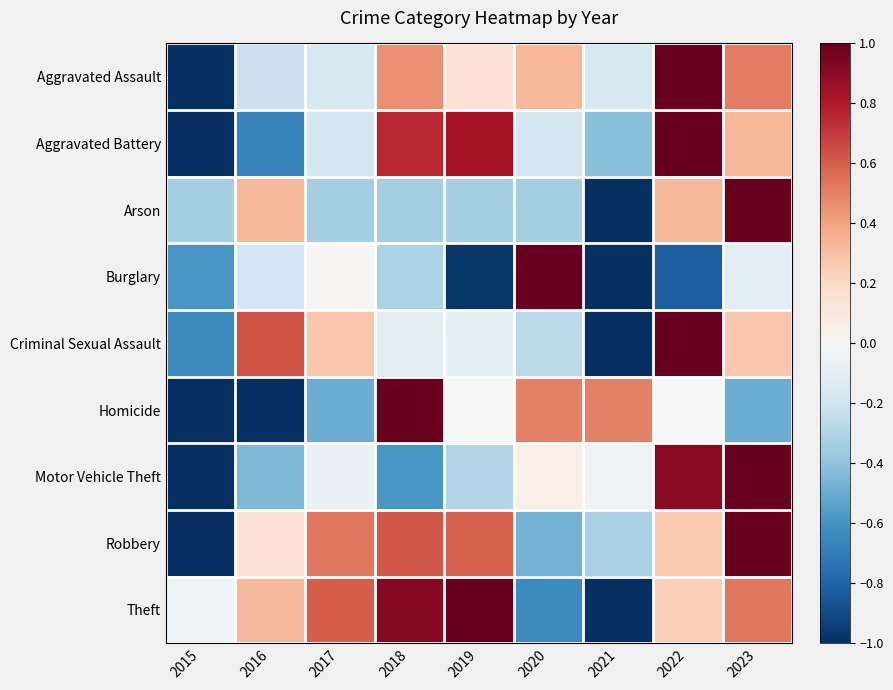

What is the smallest value displayed?

-1.0